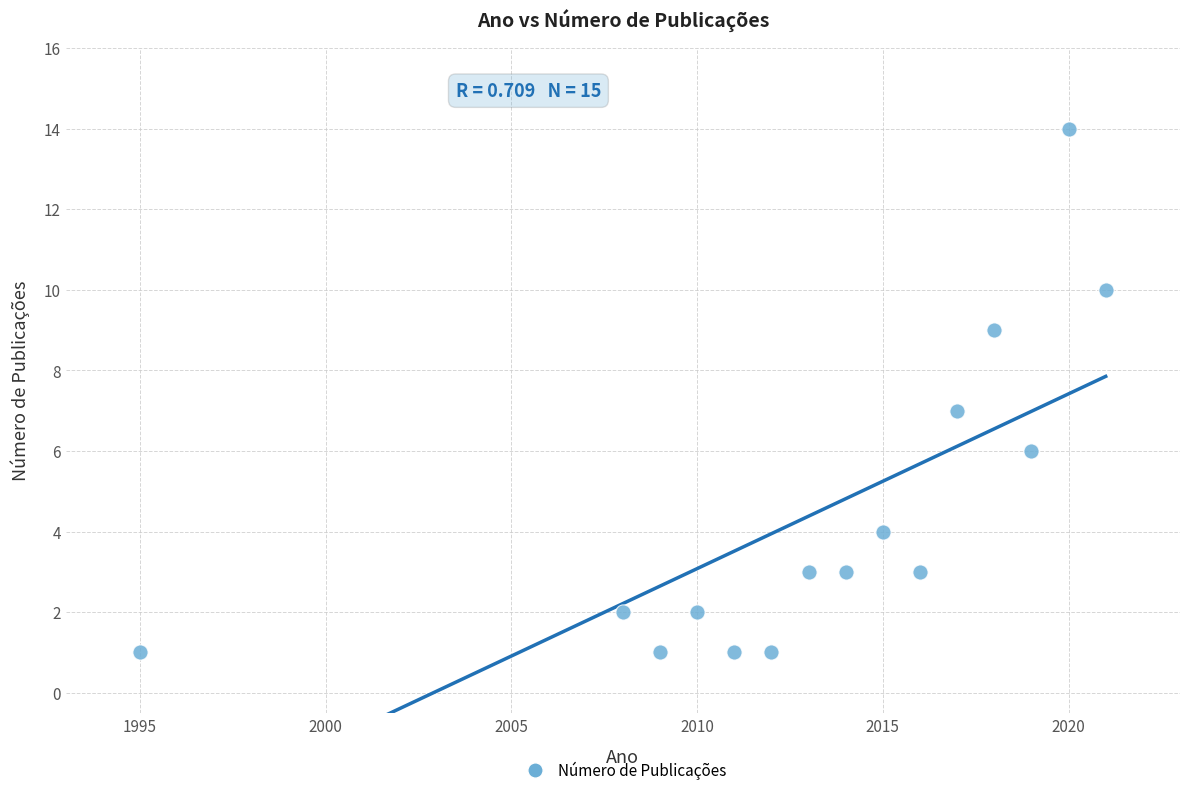

What is the range of Y values (max minus min)?

13